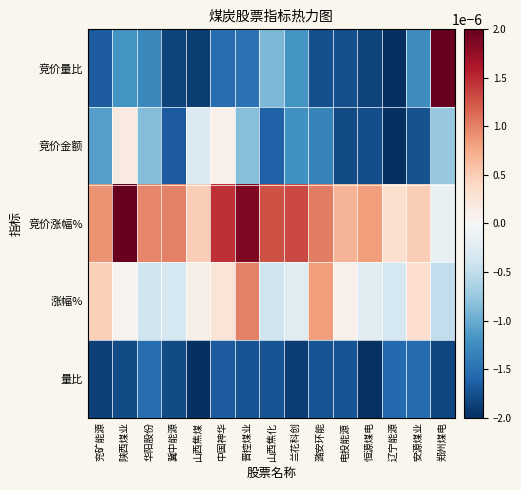

At which category does the chart reach its minimum across all series?

辽宁能源